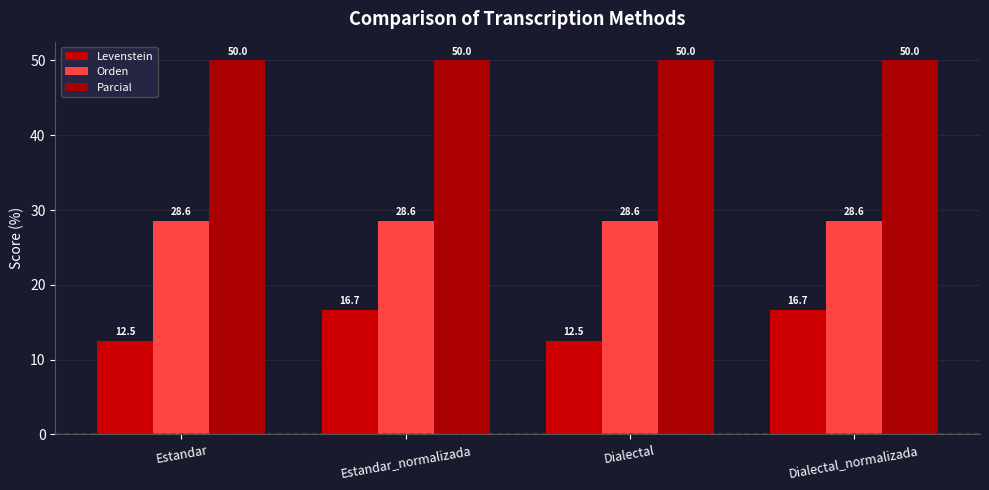

What is the sum of the Orden values at Estandar_normalizada and Estandar?

57.1